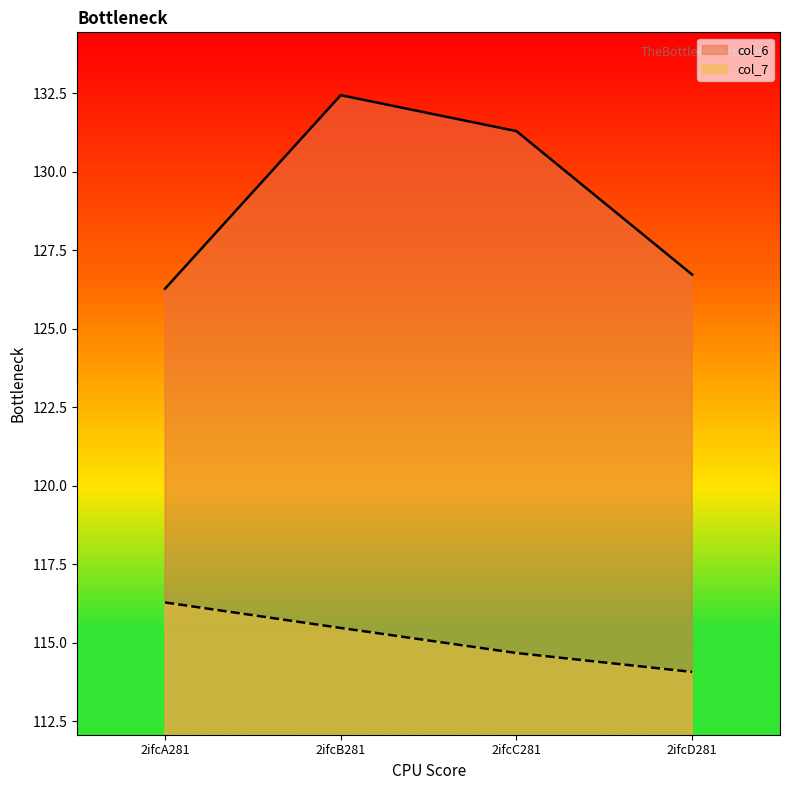

True or false: col_6 and col_7 cross at least once.

False